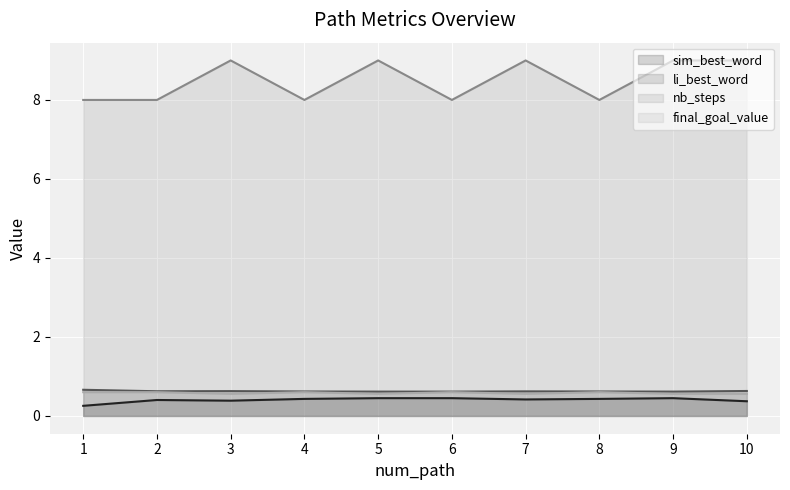

Reading right to left, list all the values displayed in this chart.

sim_best_word: 0.4	0.5	0.4	0.4	0.5	0.5	0.4	0.4	0.4	0.3
li_best_word: 0.6	0.6	0.6	0.6	0.6	0.6	0.6	0.6	0.6	0.7
nb_steps: 9.0	9.0	8.0	9.0	8.0	9.0	8.0	9.0	8.0	8.0
final_goal_value: 0.6	0.6	0.6	0.6	0.6	0.6	0.6	0.6	0.6	0.6